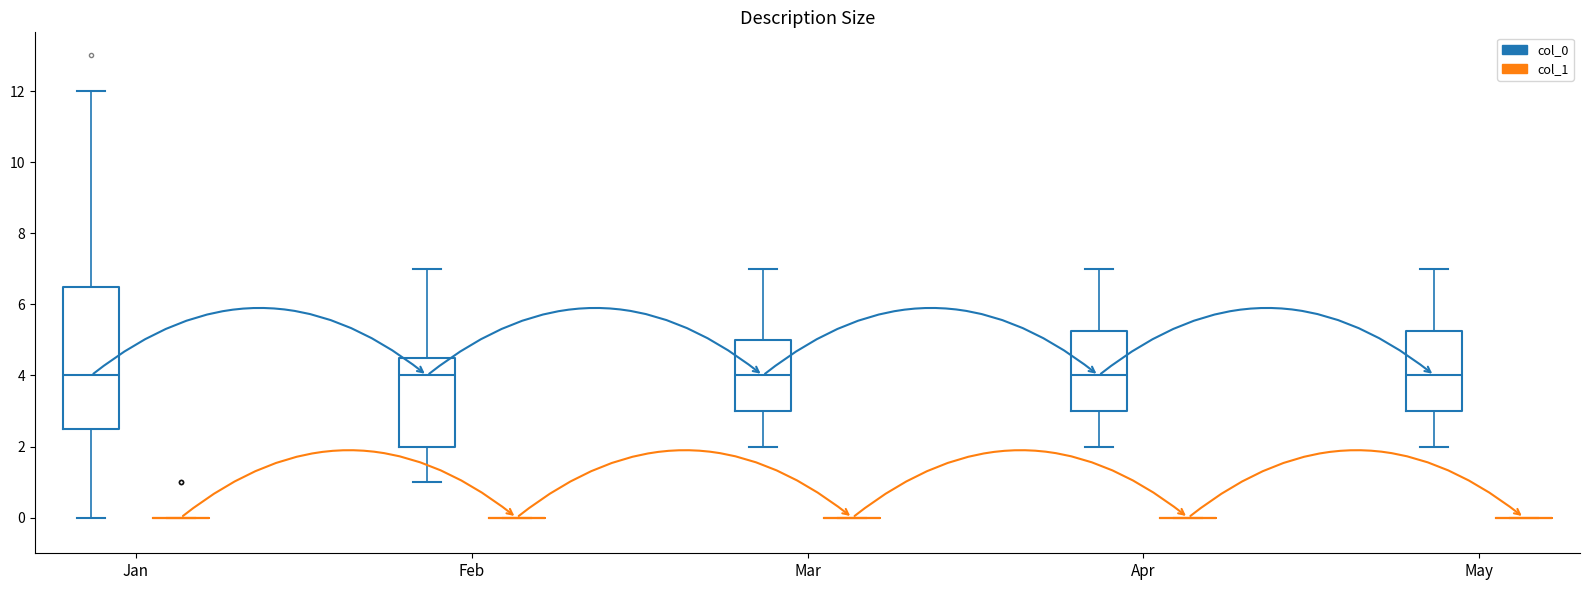

Comparing the boxes themselves (not the whiskers), which one is the tallest?

Jan (col_0)